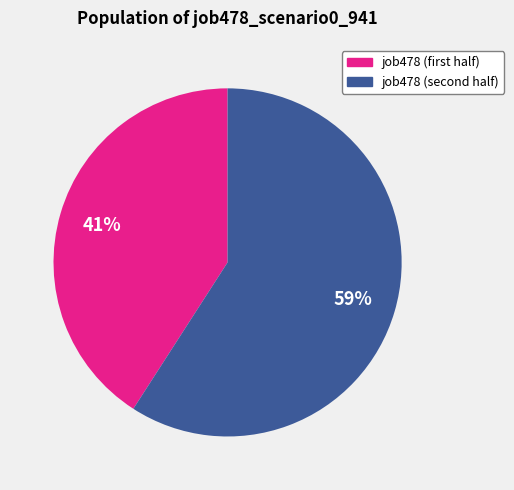

Does any single category account for the majority?

Yes